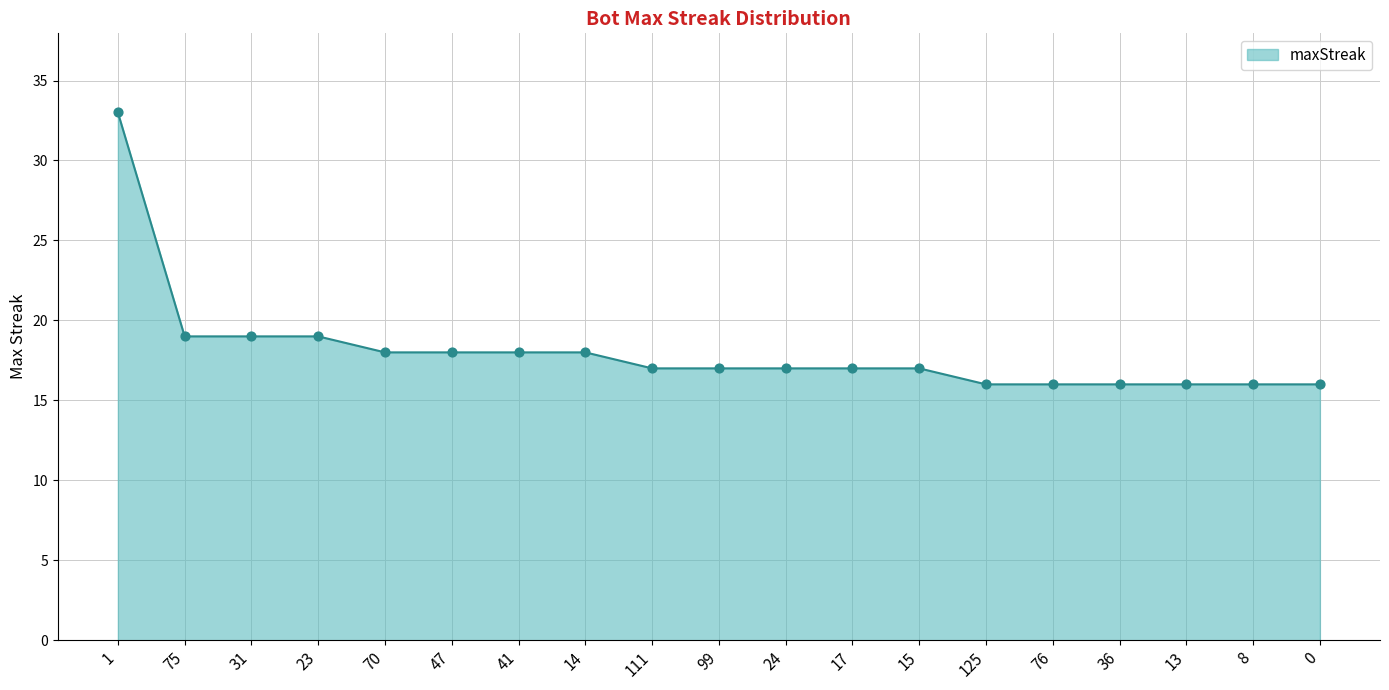

Between 41 and 0, which is larger?

41